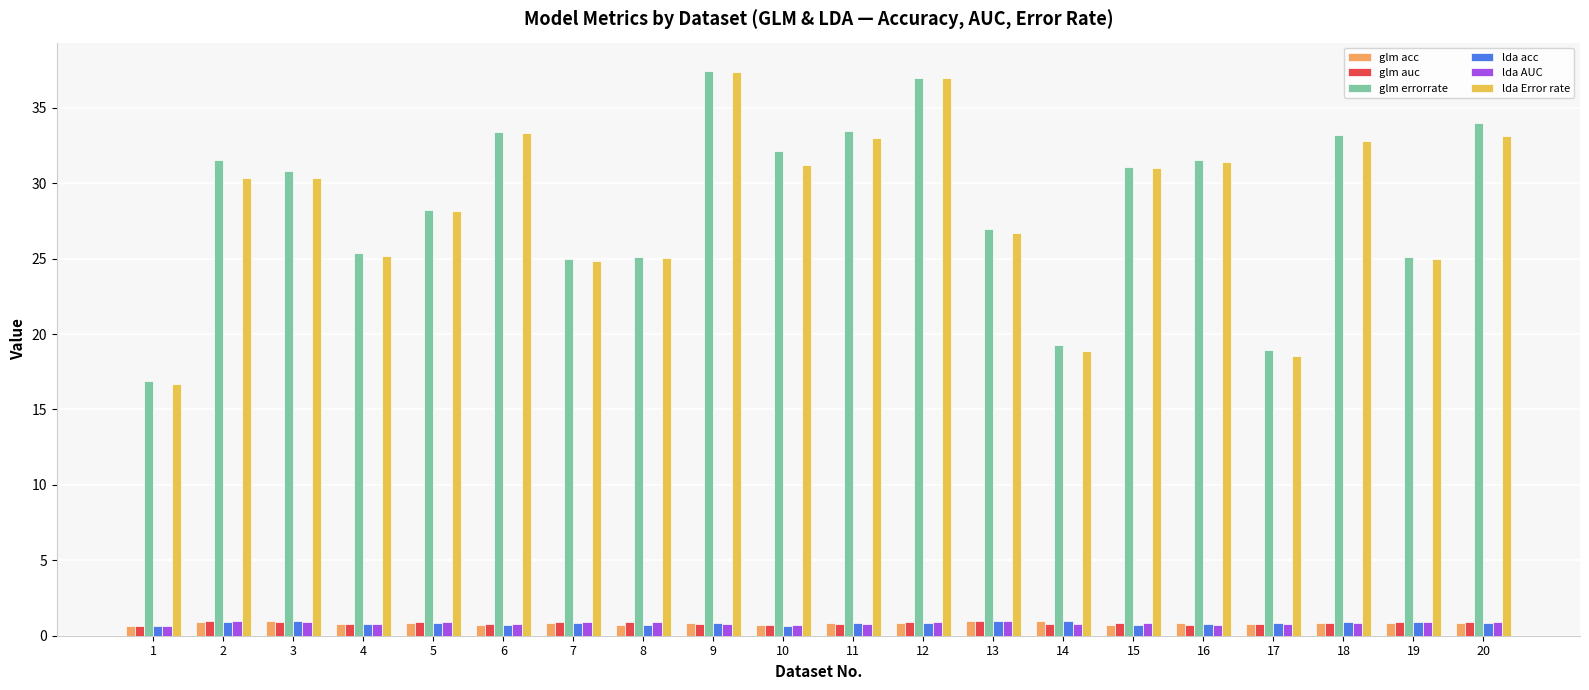

Is the value of glm auc at 6 greater than the value of glm acc at 20?

No